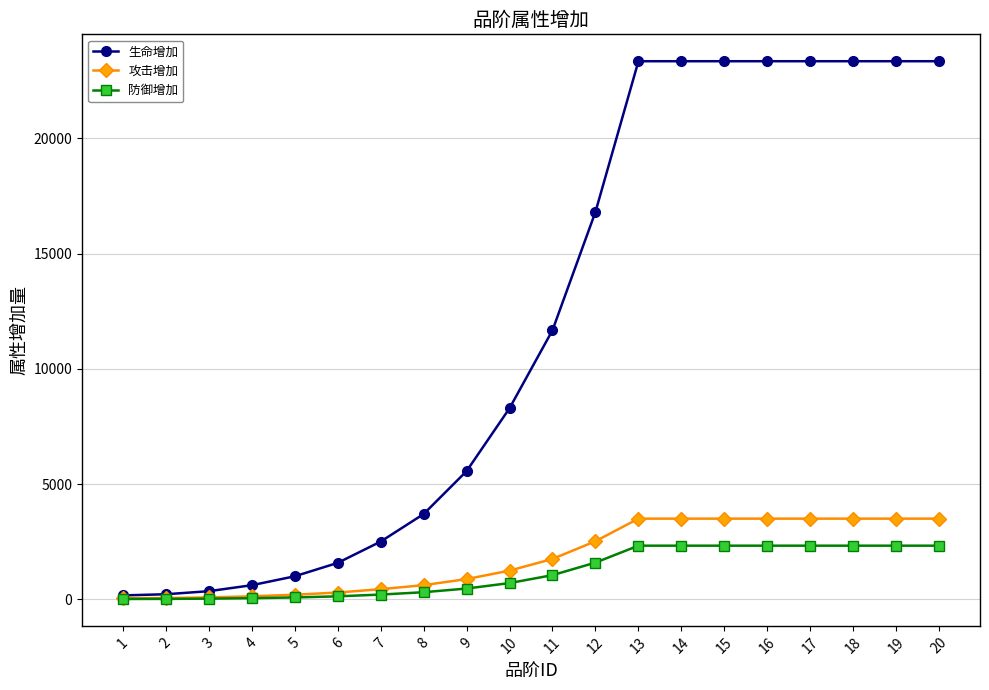

How many values in the 防御增加 series are below 1046?

10